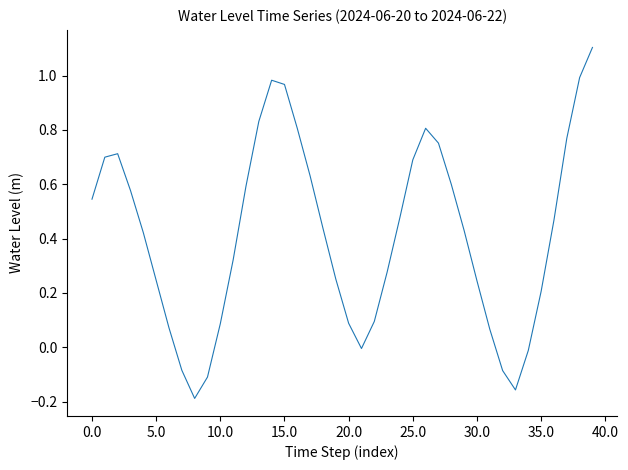

What is the greatest value displayed?

1.1